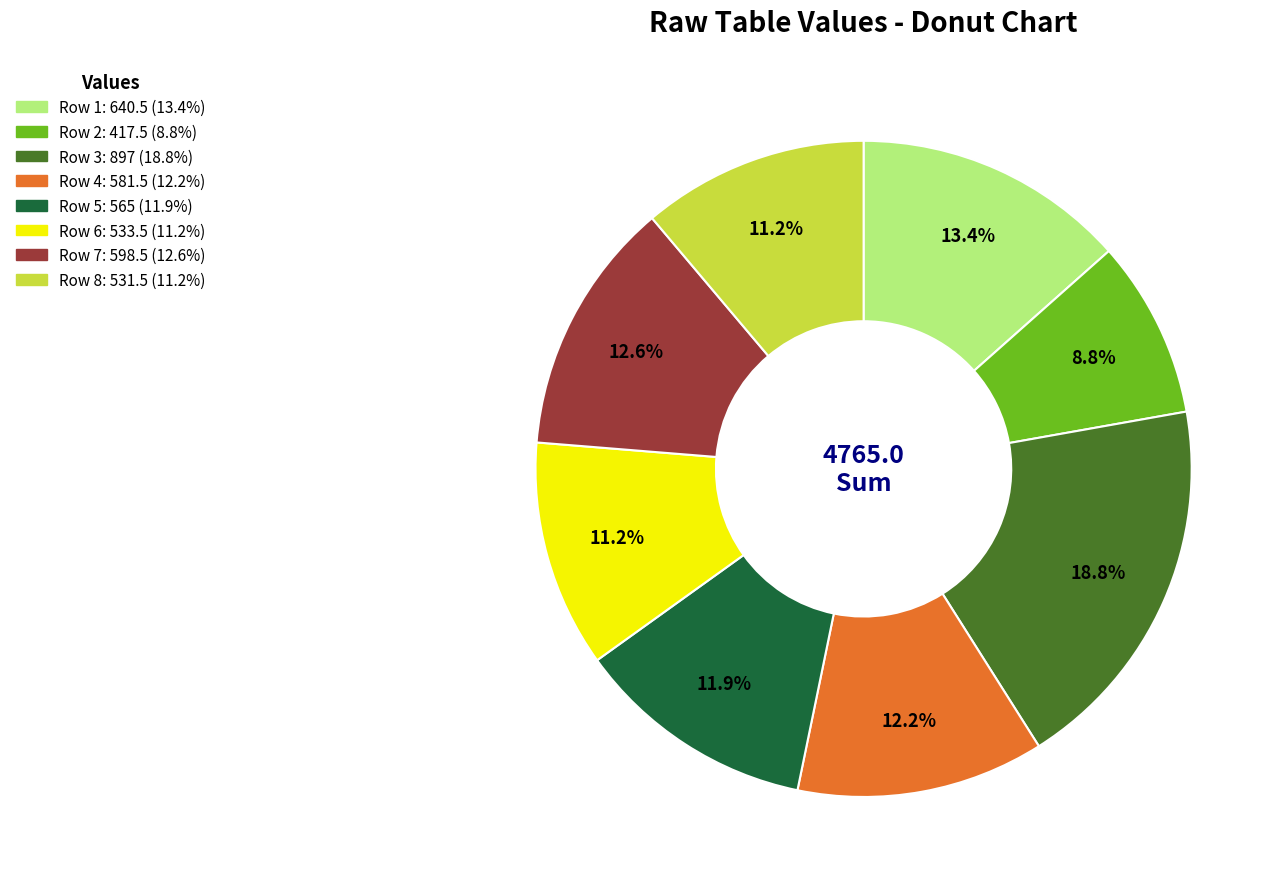

Does any single category account for the majority?

No